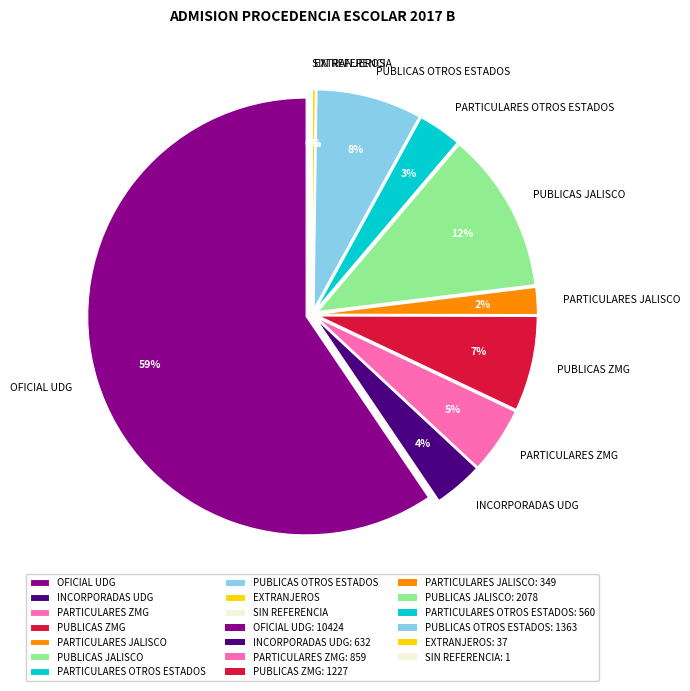

How many slices are in this pie chart?

10